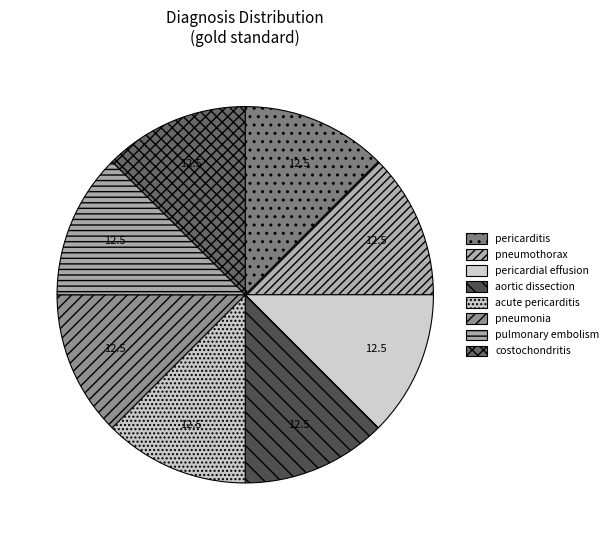

What is the ratio of the value at pulmonary embolism to the value at acute pericarditis?

1.0